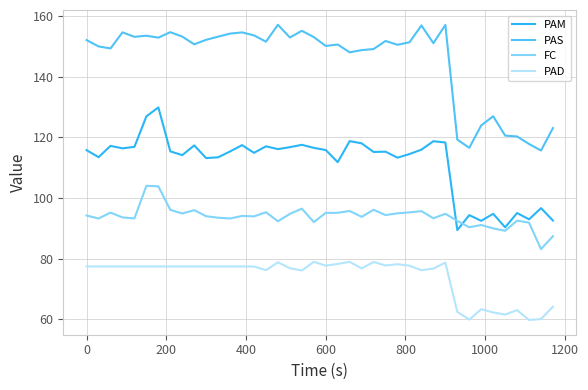

What is the greatest value displayed?

157.2